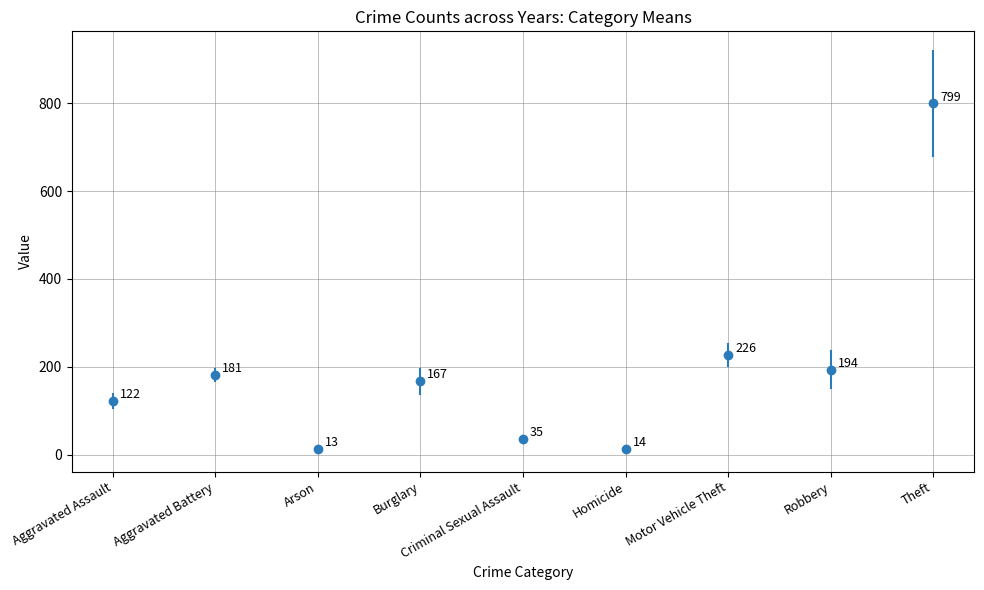

How many categories are shown in the chart?

9